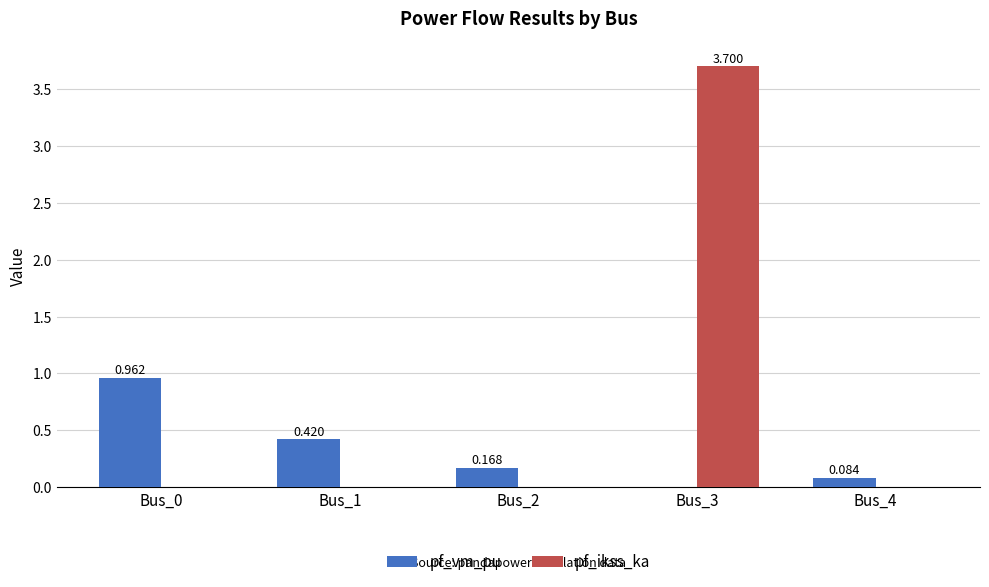

Read the pf_ikss_ka value at Bus_3.

3.7